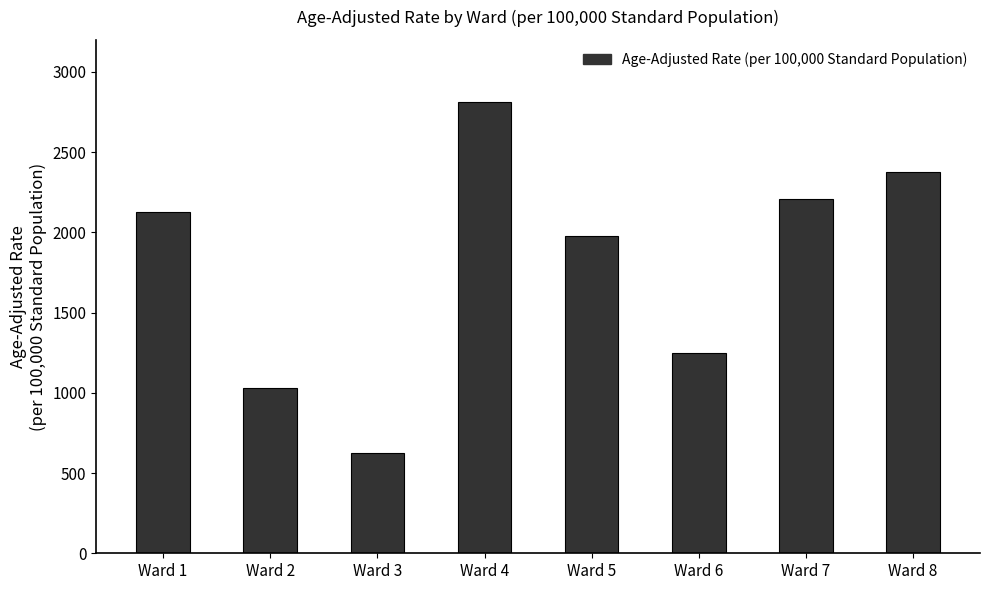

How many categories are shown in the chart?

8